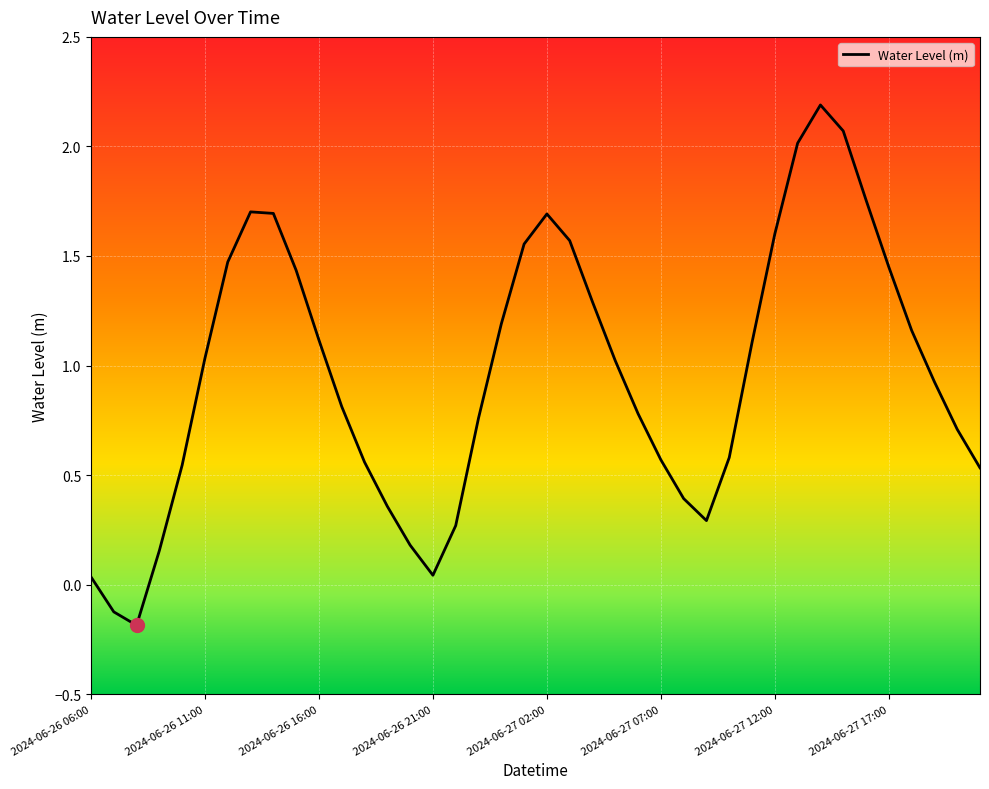

What is the difference between the maximum and minimum values?

2.4